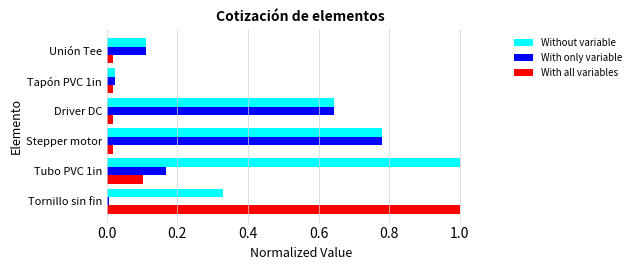

What is the sum of all With only variable values?

1.7